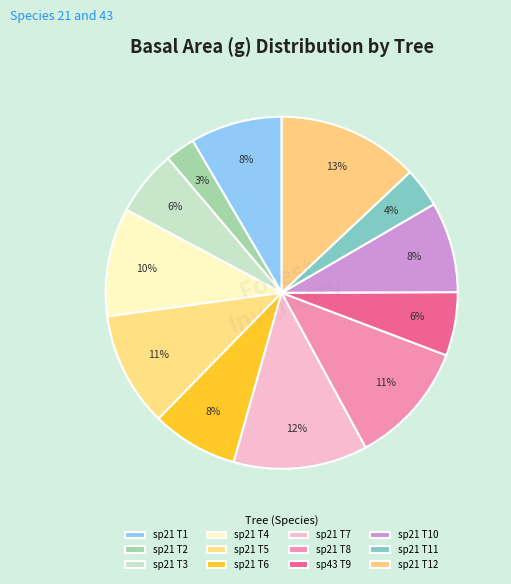

Count the number of slices in the pie.

12